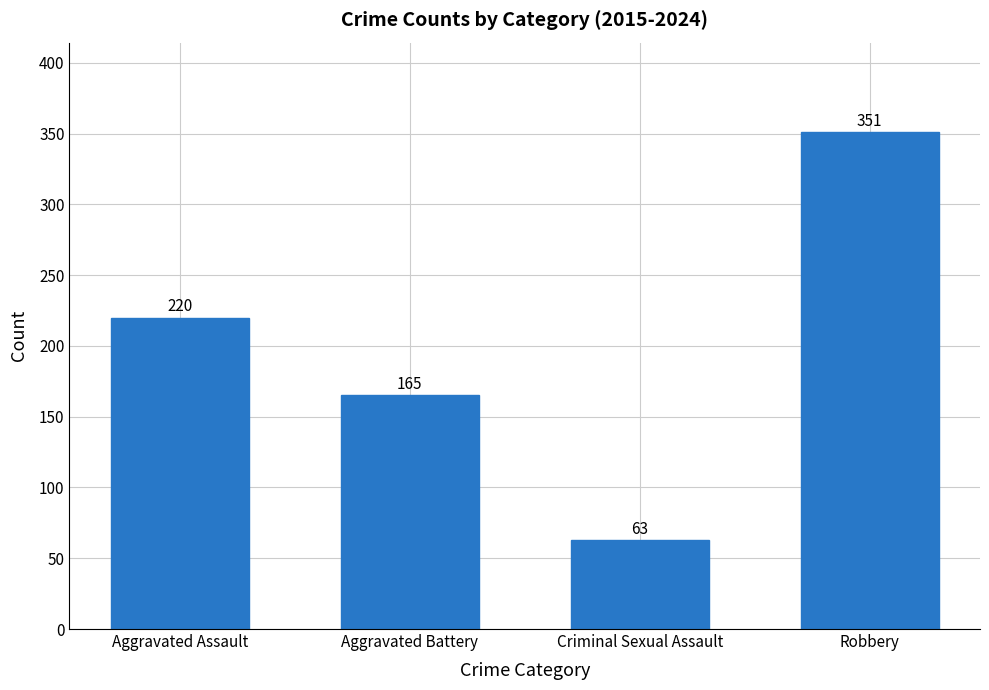

How many bars are there in total?

4